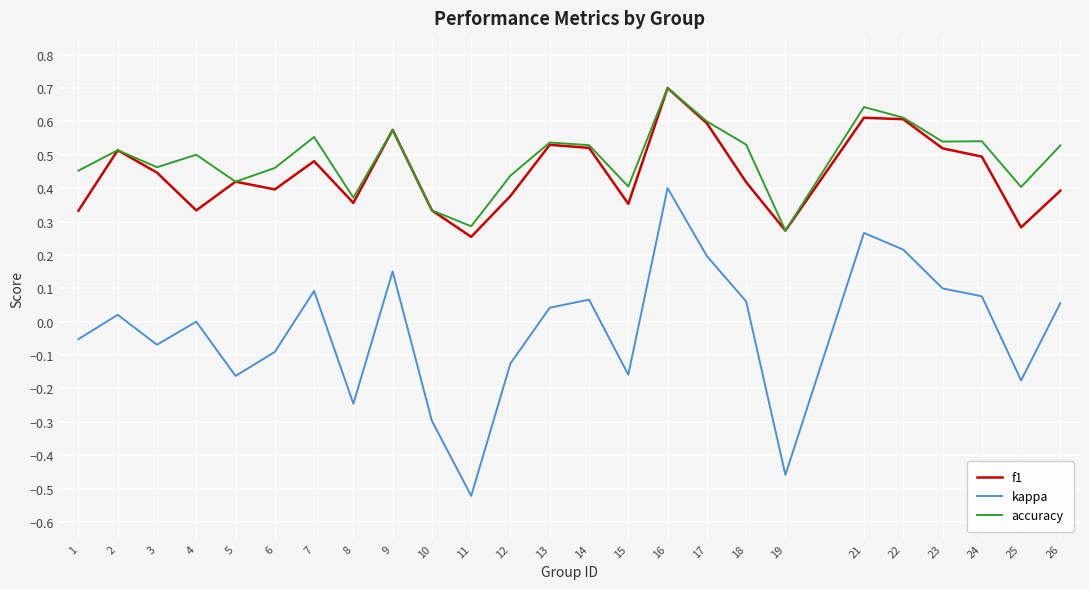

At how many categories does at least one series exceed 0?

25